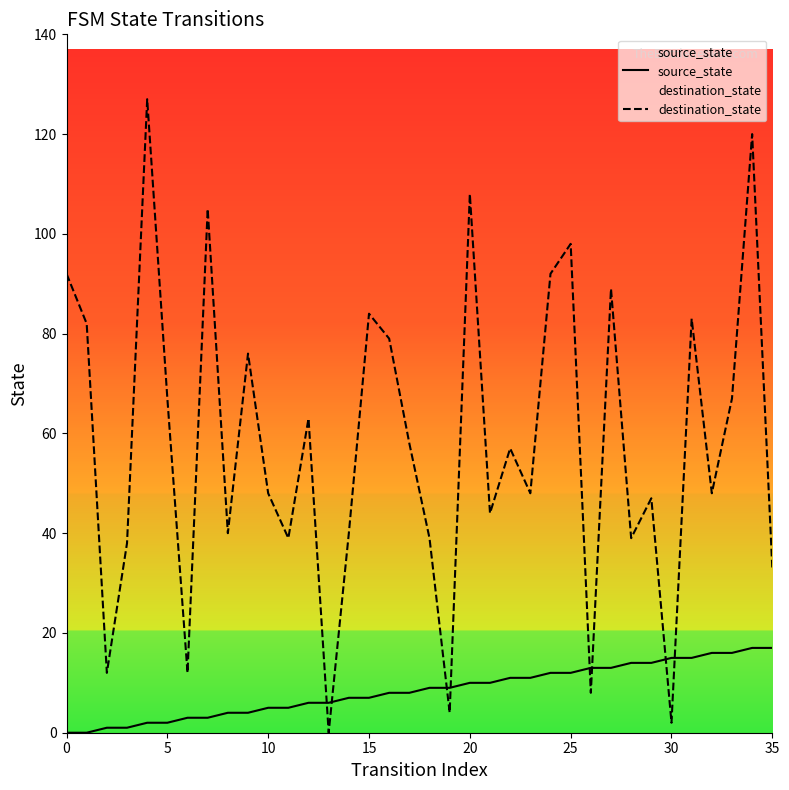

How many positive values does the destination_state series have?

35